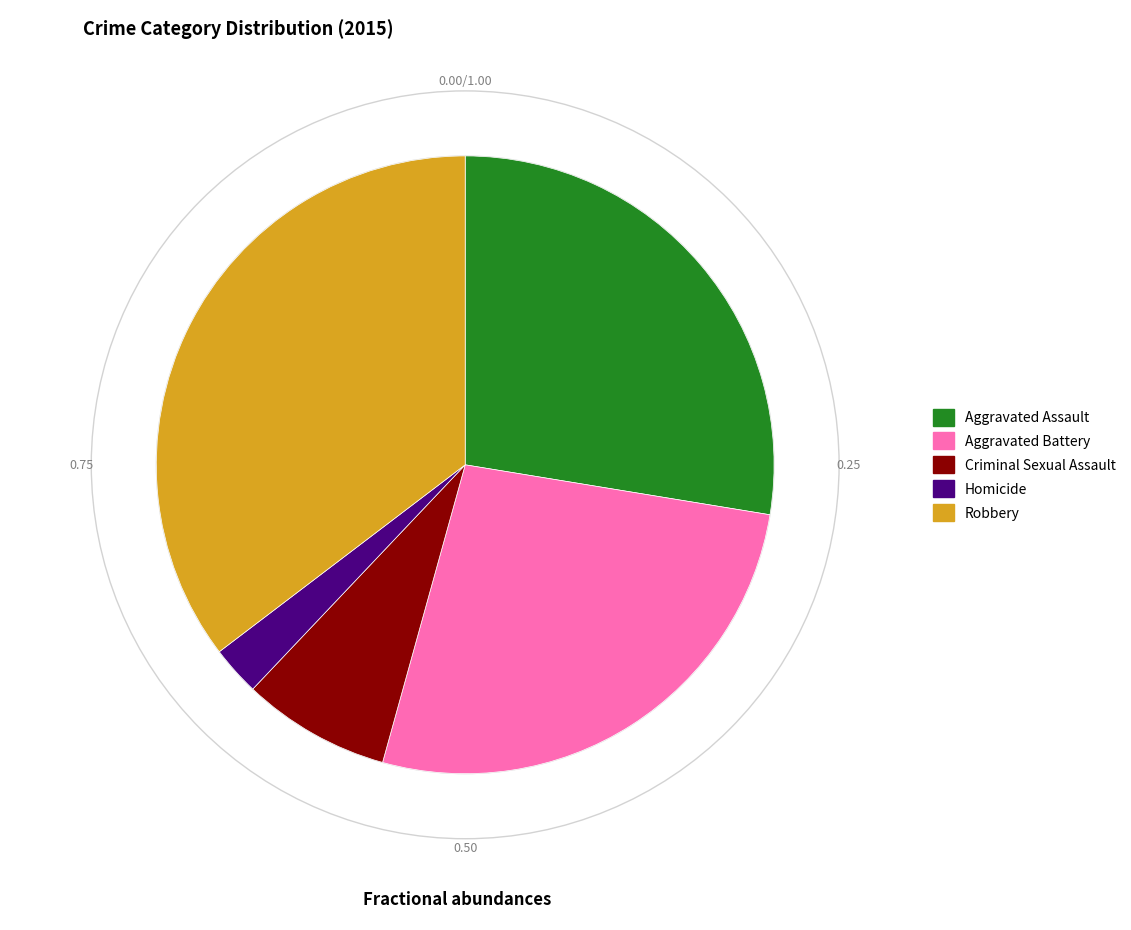

Is there a majority slice in this chart?

No